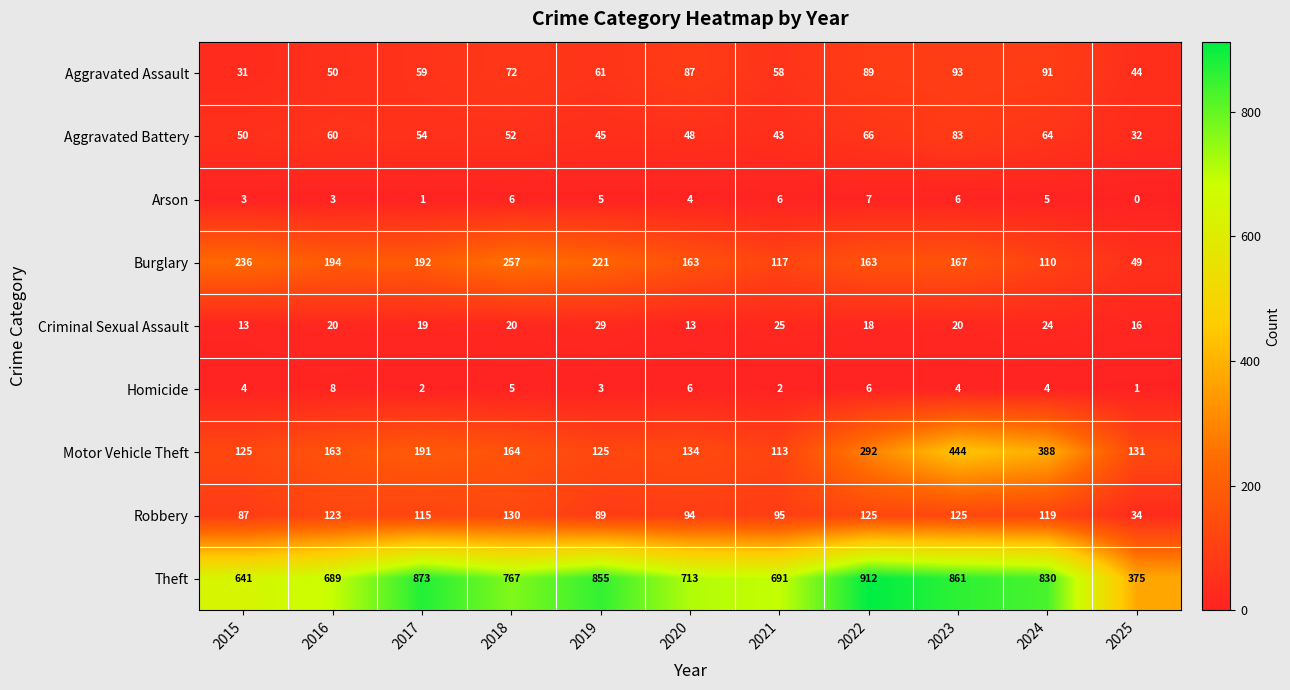

What is the average value of the Motor Vehicle Theft series?

206